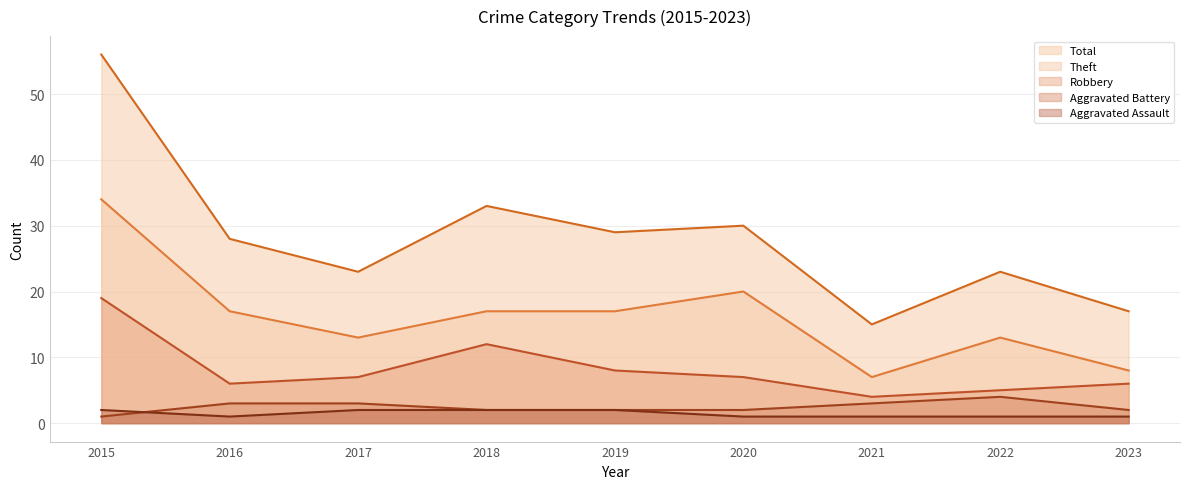

What is the difference between the second highest and second lowest values in the Aggravated Battery series?

1